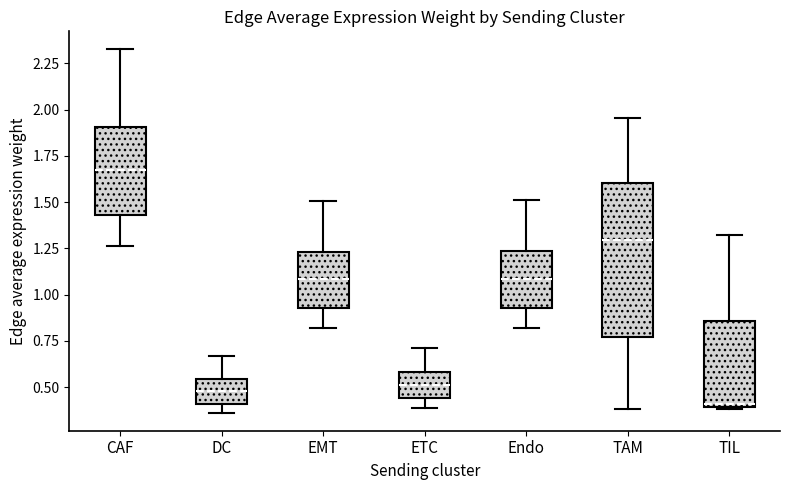

Reading left to right, read every box against the y-axis: the position of its median line, the range the box covers, and the ends of its whiskers. The values are not printed on the chart, so give them approximately, as read against the axis.

CAF: median 1.65, box 1.45 to 1.90, whiskers 1.25 to 2.35
DC: median 0.50, box 0.40 to 0.55, whiskers 0.35 to 0.65
EMT: median 1.10, box 0.95 to 1.25, whiskers 0.80 to 1.50
ETC: median 0.50, box 0.45 to 0.60, whiskers 0.40 to 0.70
Endo: median 1.10, box 0.95 to 1.25, whiskers 0.80 to 1.50
TAM: median 1.30, box 0.75 to 1.60, whiskers 0.40 to 1.95
TIL: median 0.40, box 0.40 to 0.85, whiskers 0.40 to 1.30